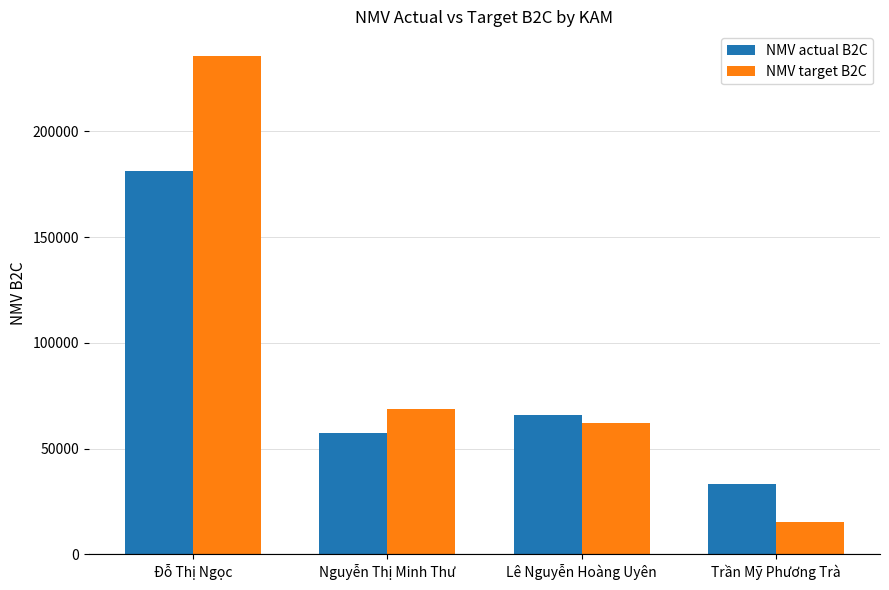

What position from the right is Lê Nguyễn Hoàng Uyên?

2